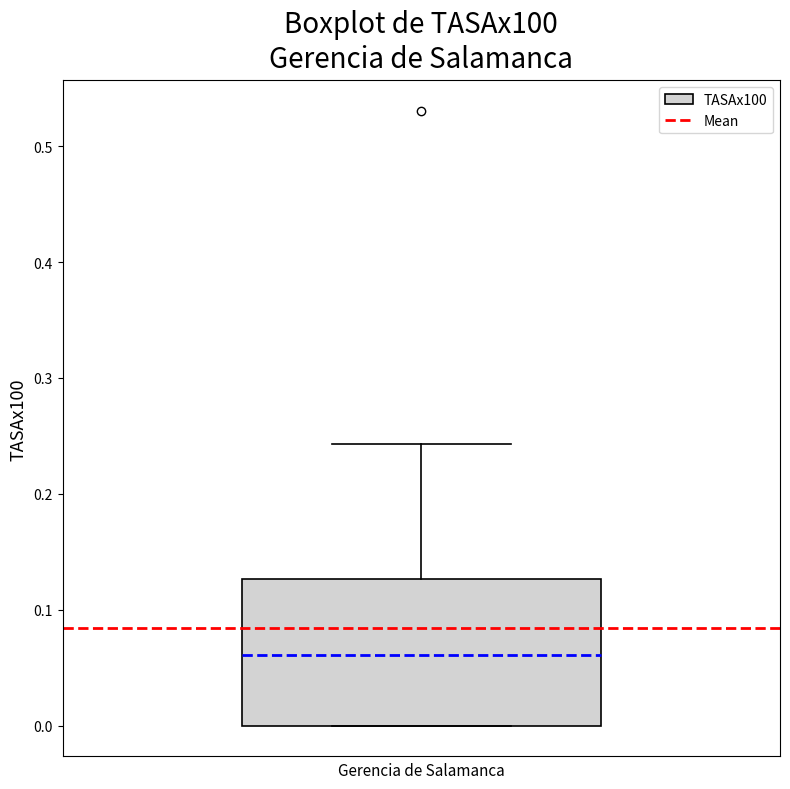

Read this box plot against the y-axis: the position of the median line, the range covered by the box, and the ends of both whiskers. The values are not printed on the chart, so give them approximately, as read against the axis.

median 0.06, box 0.00 to 0.13, whiskers 0.00 to 0.24